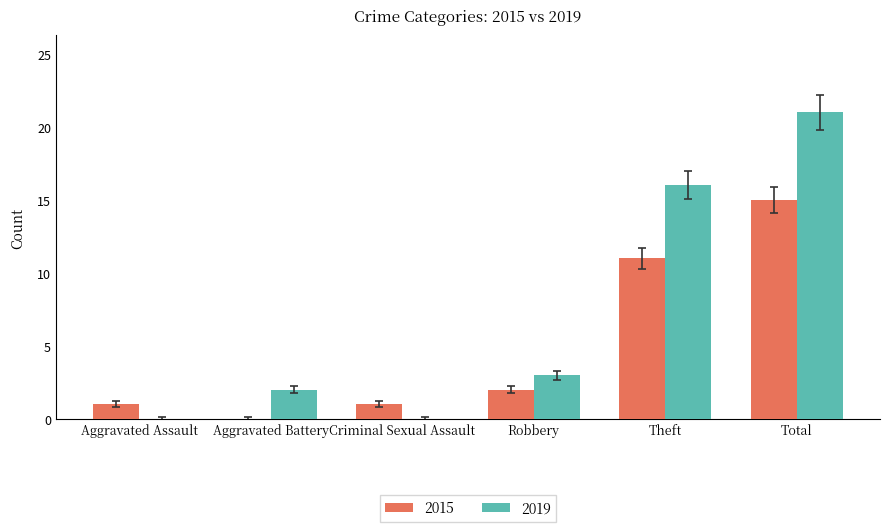

How many series are shown in this chart?

2